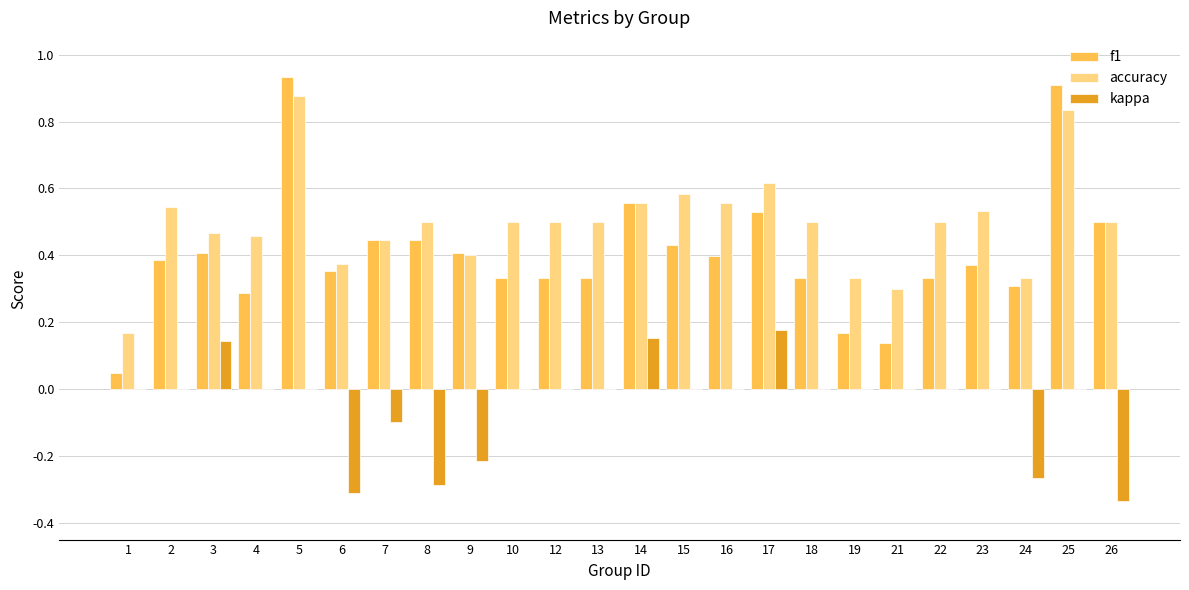

Which category has the highest value in the accuracy series?

5